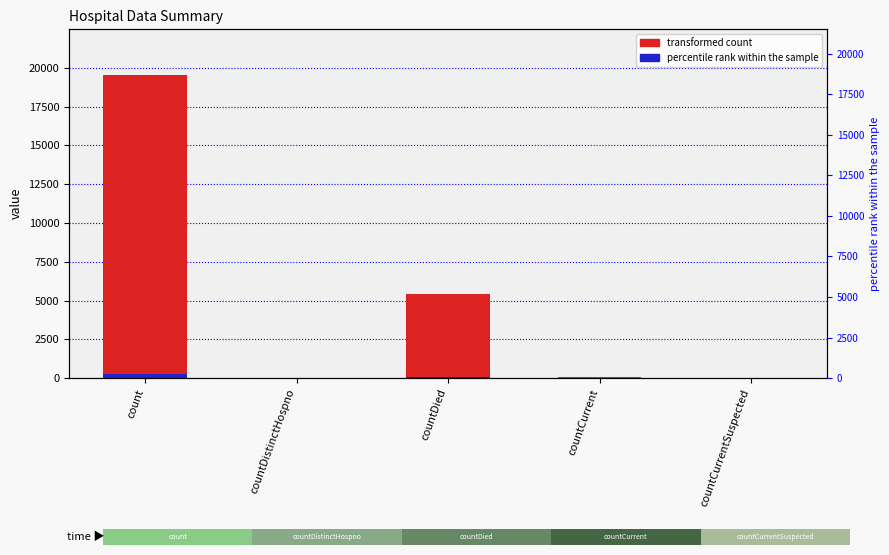

What is the label of the 5th bar from the left?

countCurrentSuspected